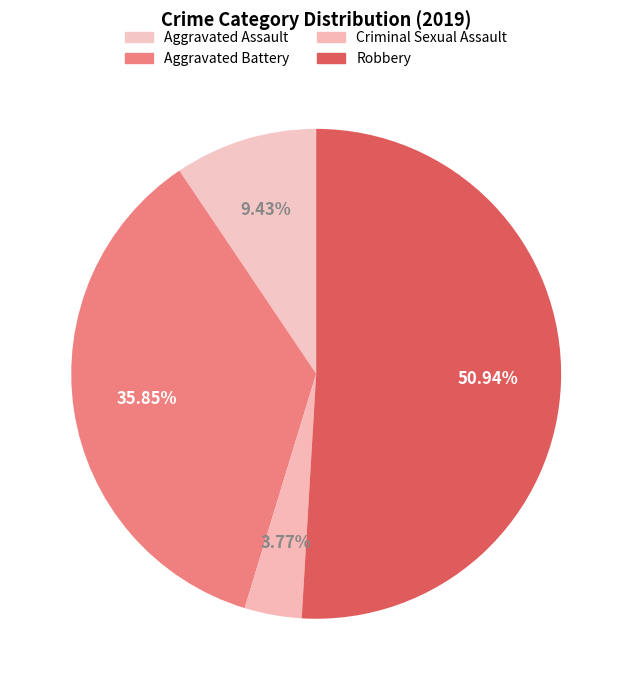

How many slices are in this pie chart?

4